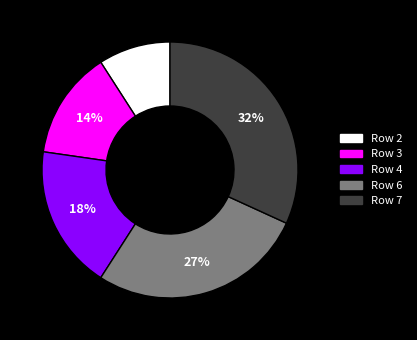

To the nearest percent, what is the difference between the Row 2 and Row 7 slice percentages?

23%